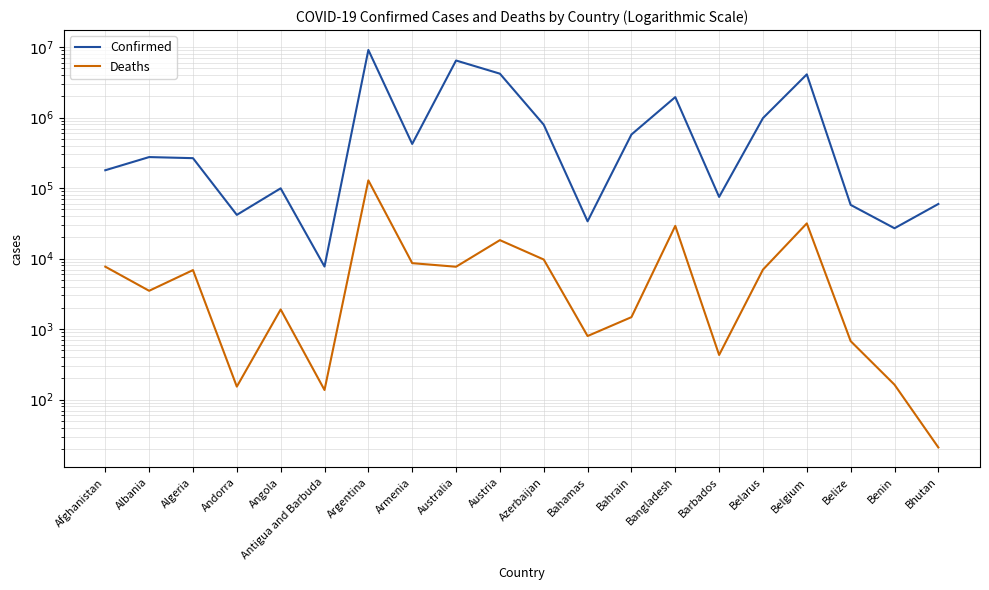

Where is Deaths nearest to the value 64375?

Belgium